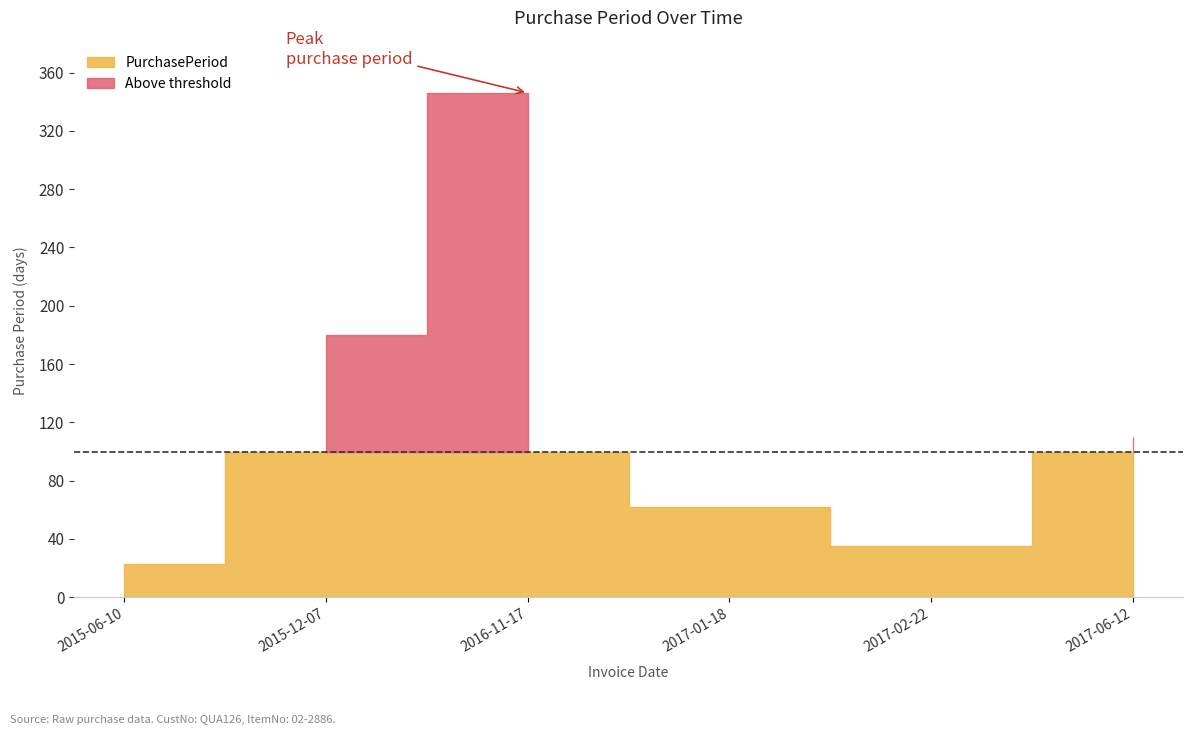

Reading left to right, extract all data points from this chart.

23	180	346	62	35	110